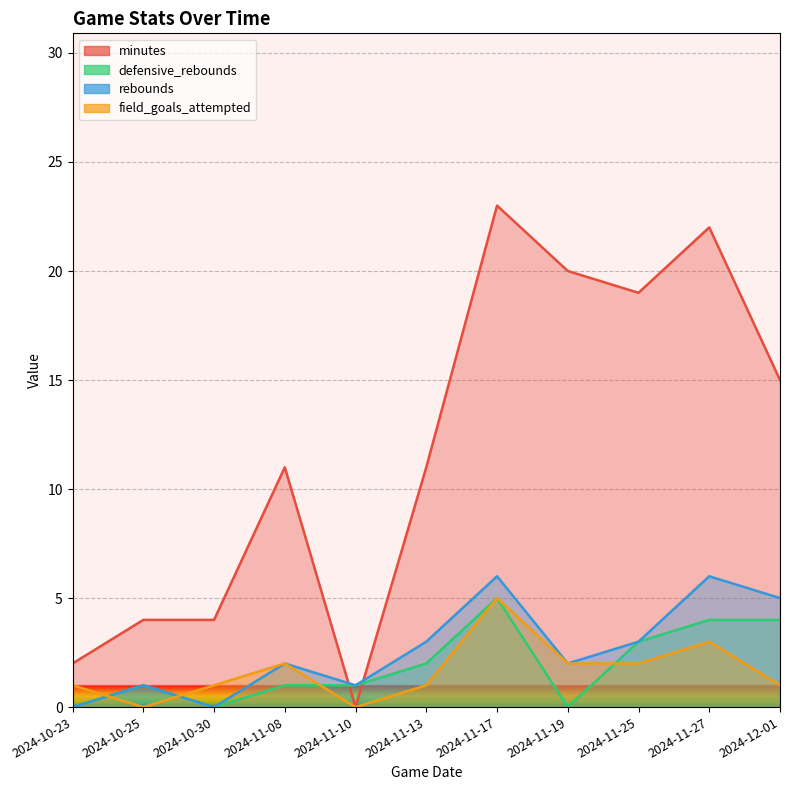

At which category is the sum across all series the highest?

2024-11-17